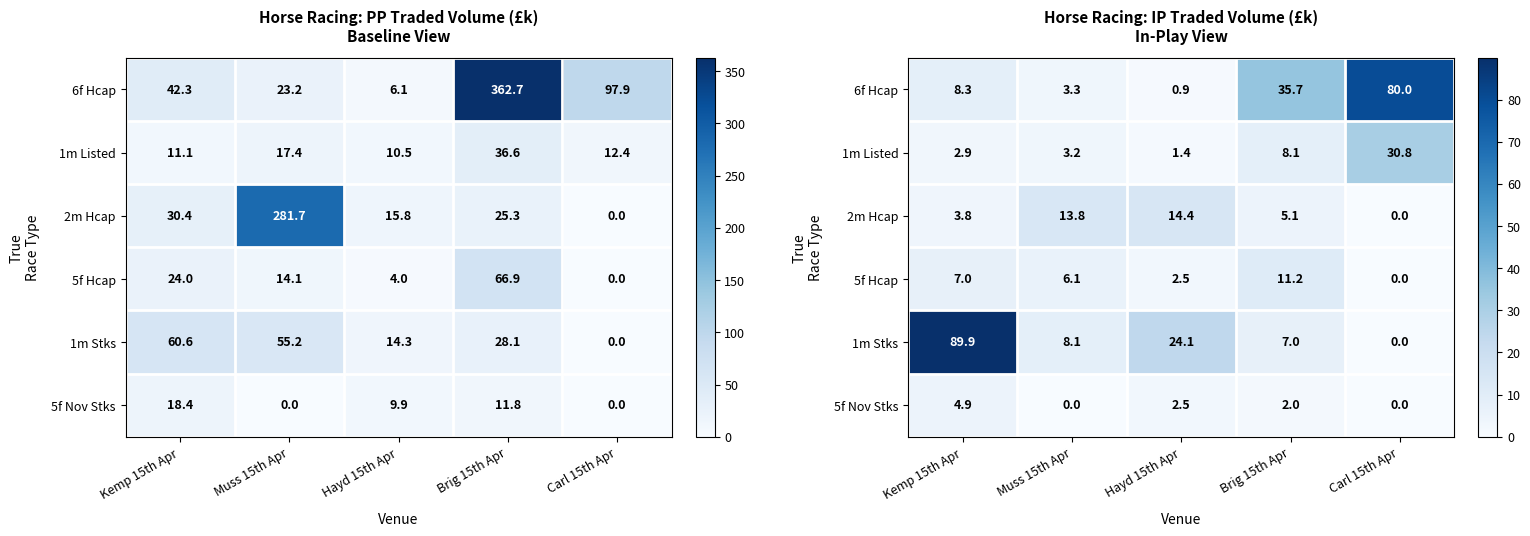

Rank the series at Muss 15th Apr from lowest to highest value.

5f Nov Stks, 1m Listed, 6f Hcap, 5f Hcap, 1m Stks, 2m Hcap